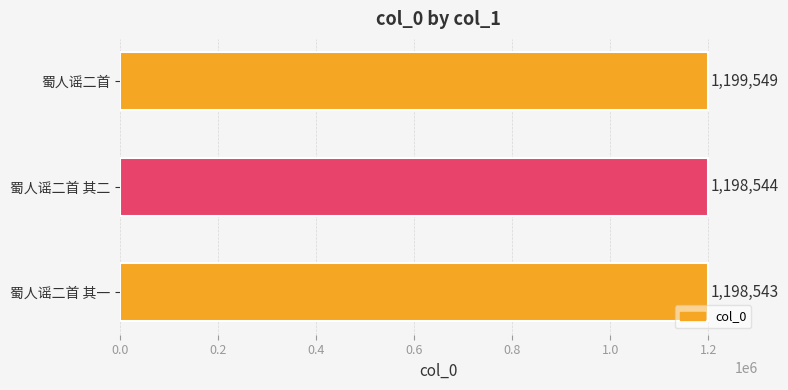

Are the bars horizontal?

Yes